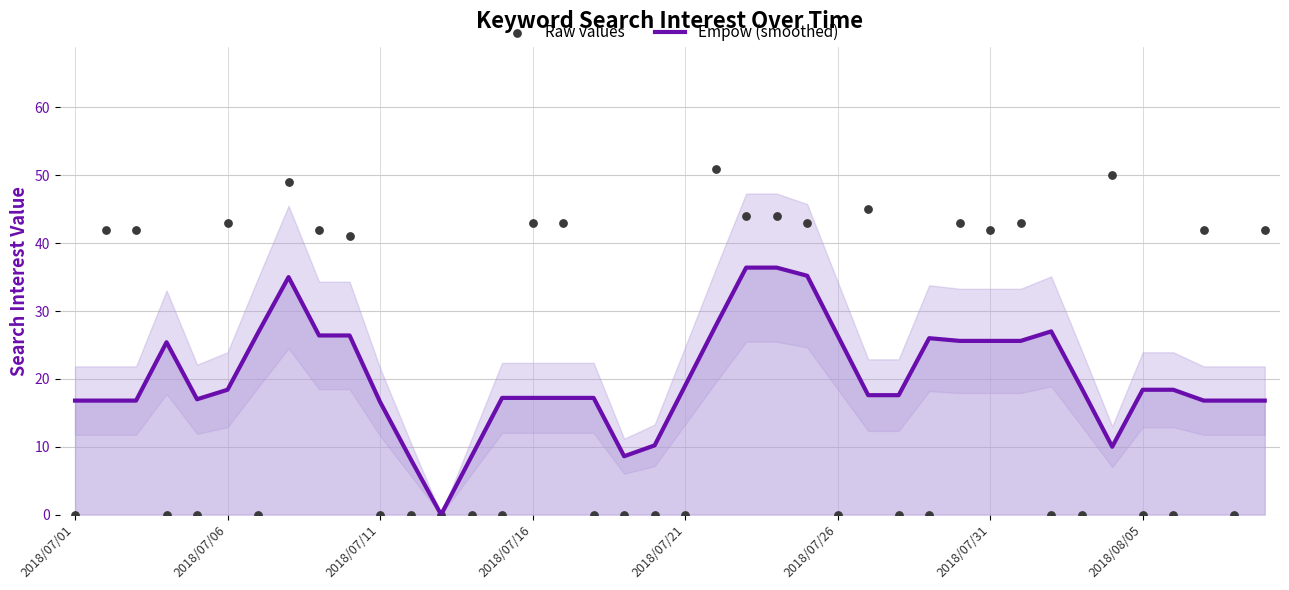

Which series reaches the maximum Y coordinate?

Raw values